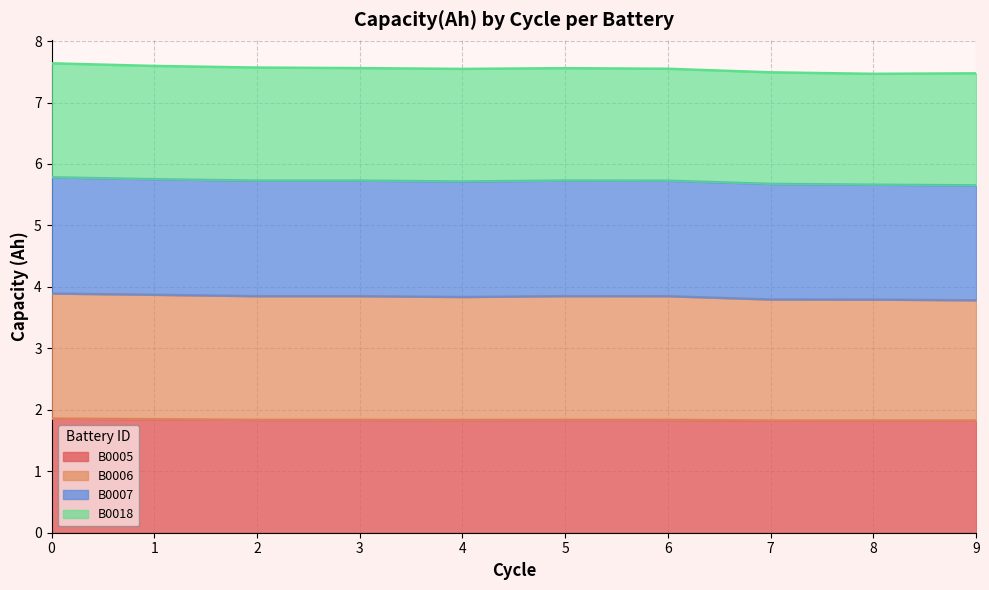

Count the B0005 values in the range 1 to 2.

10